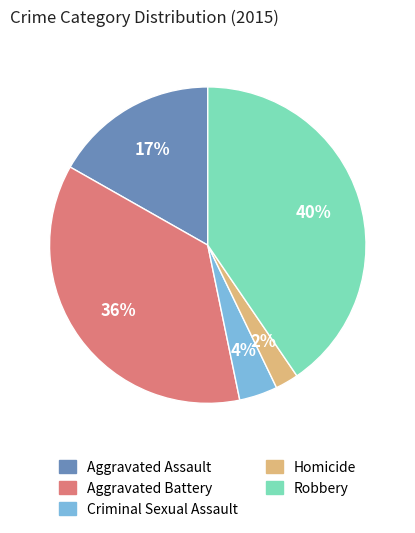

Which slice is the largest?

Robbery